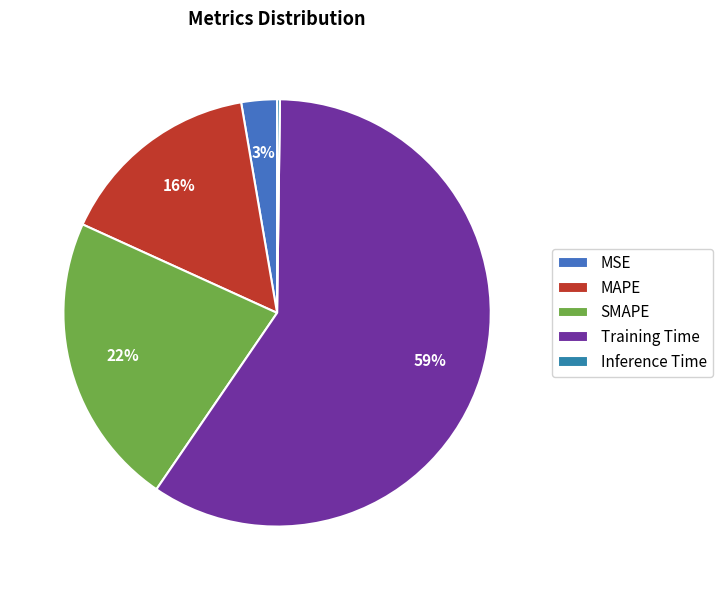

Rank the categories by value from lowest to highest.

Inference Time, MSE, MAPE, SMAPE, Training Time